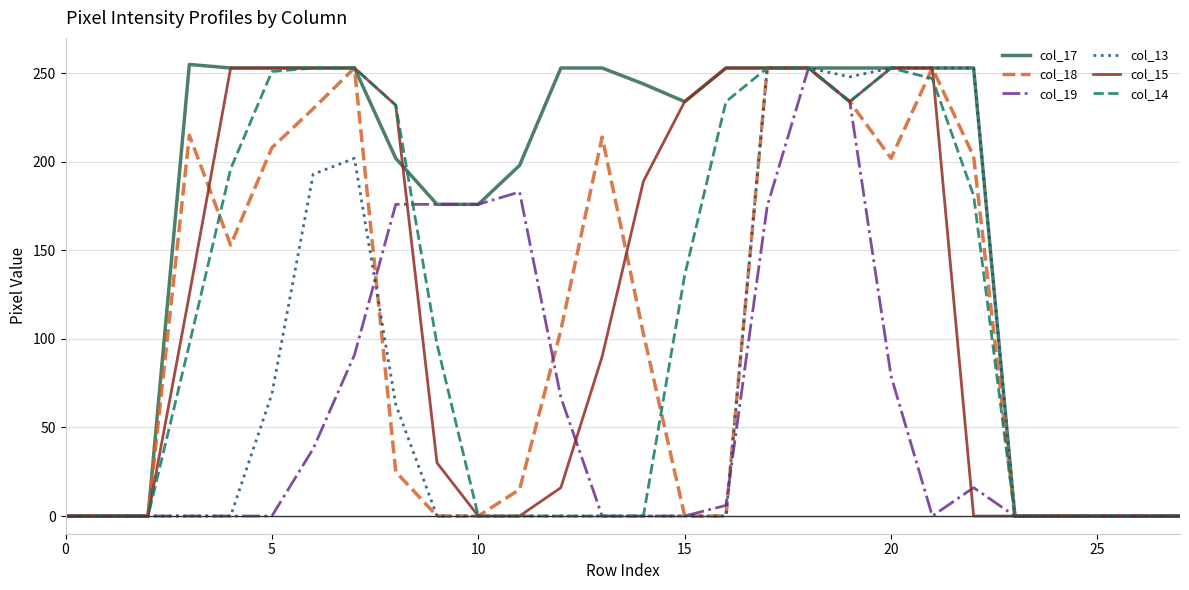

Does the chart display data point markers on the line(s)?

No